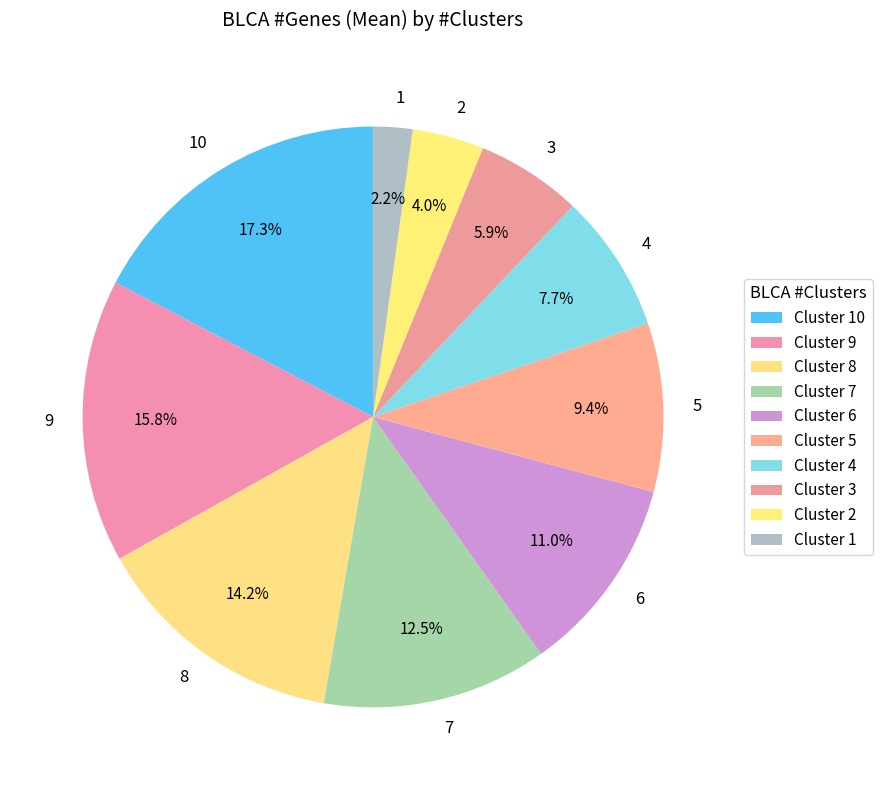

What is the total percentage of 6 and 3?

16.9%